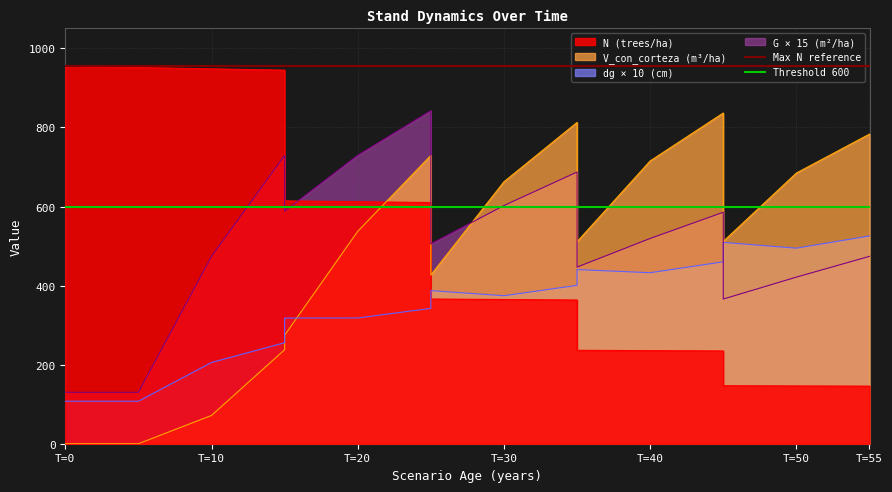

What is the value of the Max N reference point at the 2nd from the left?

954.9